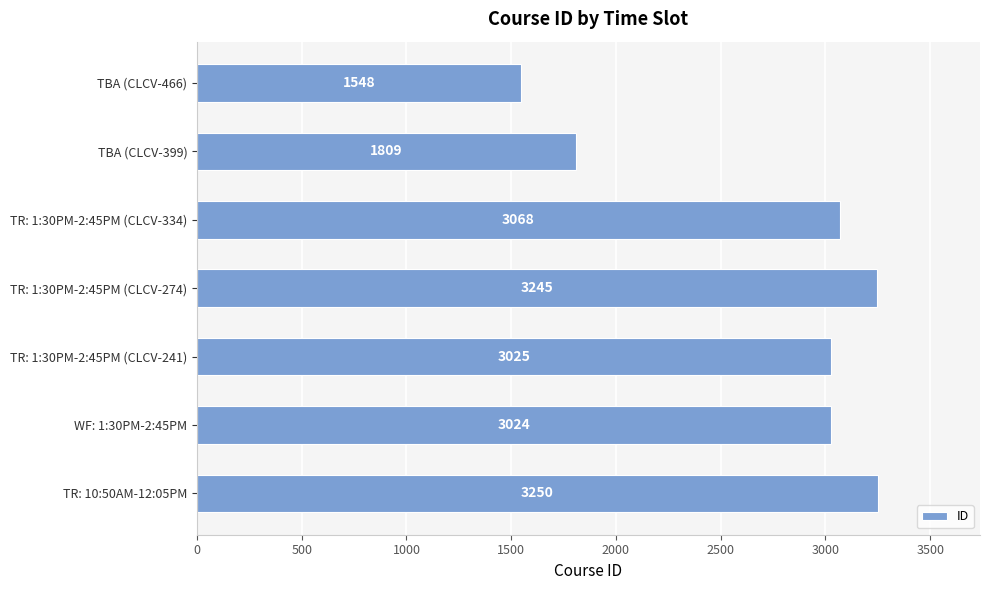

Which category has the lowest value across all series?

TBA (CLCV-466)